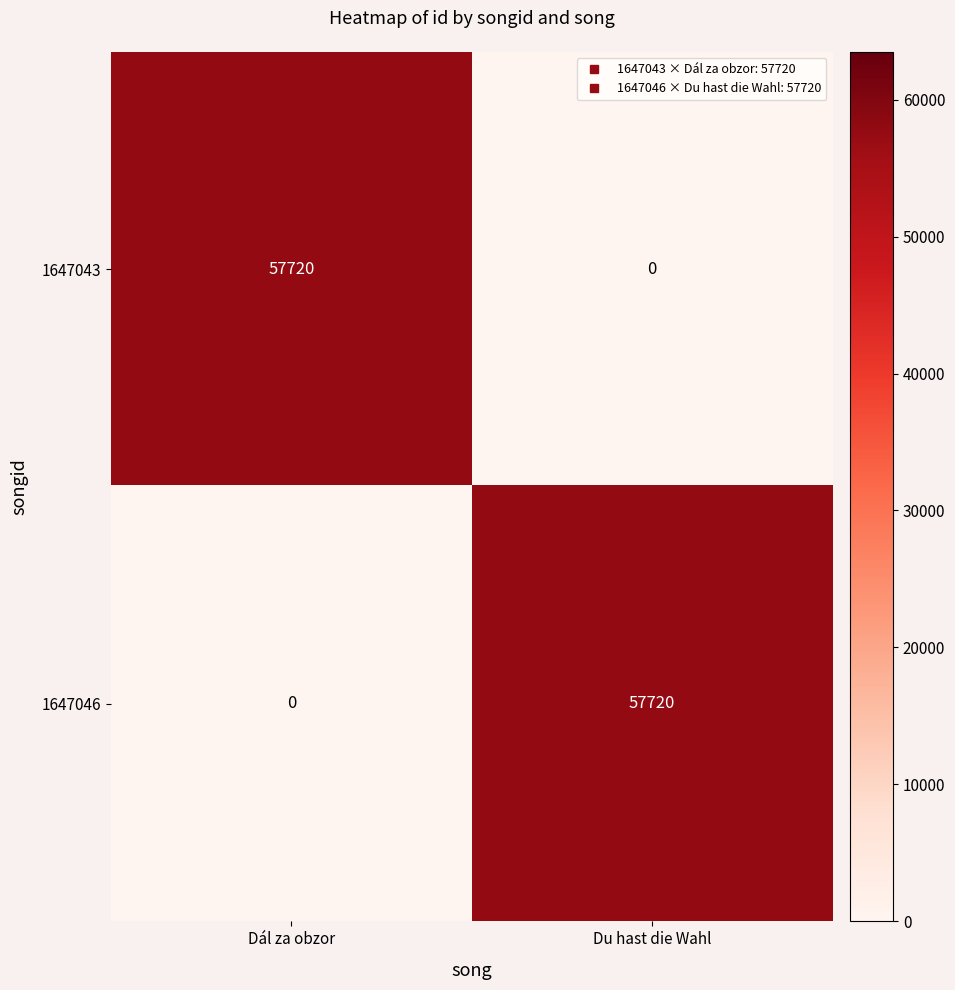

Reading left to right, list all the values displayed in this chart.

1647043: 57720	0
1647046: 0	57720